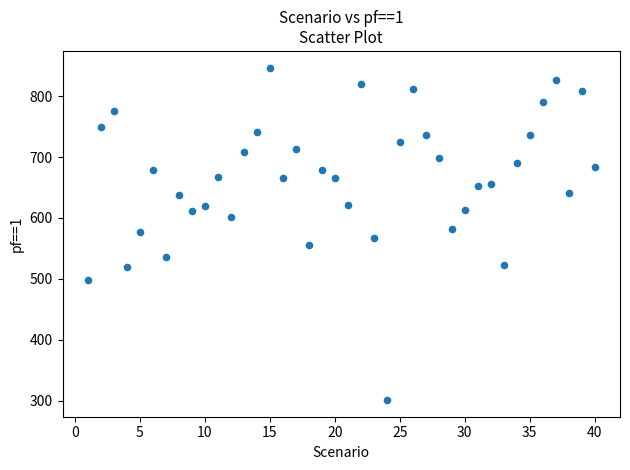

What is the range of Y values (max minus min)?

546